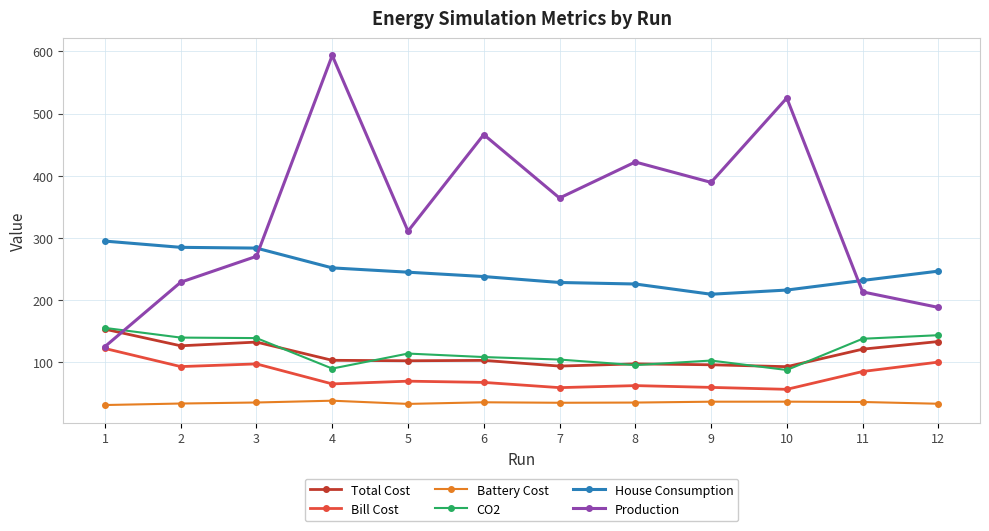

What is the minimum value for Bill Cost?

56.3